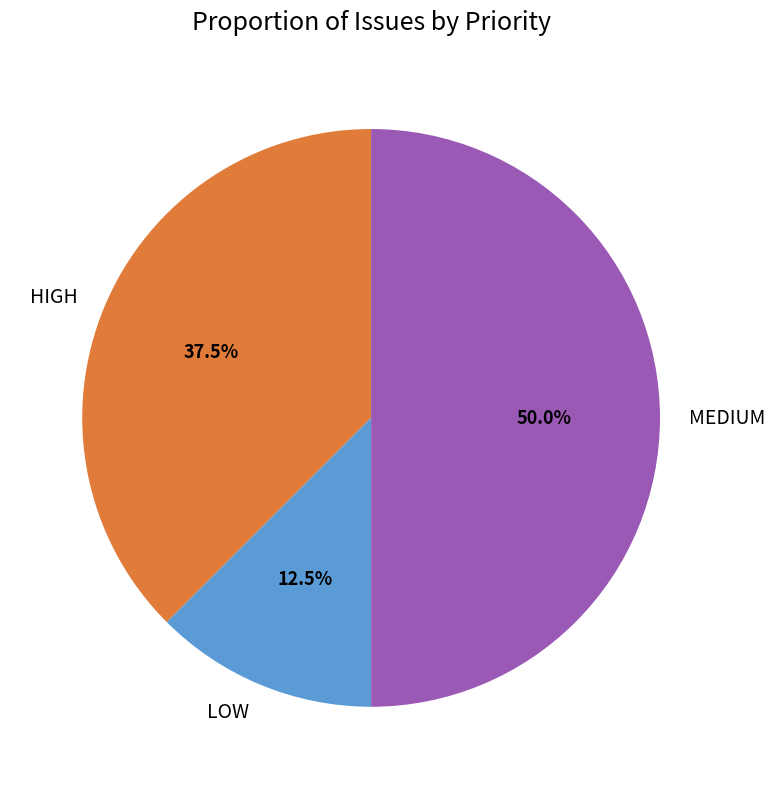

Does HIGH account for over 50% of the chart?

No